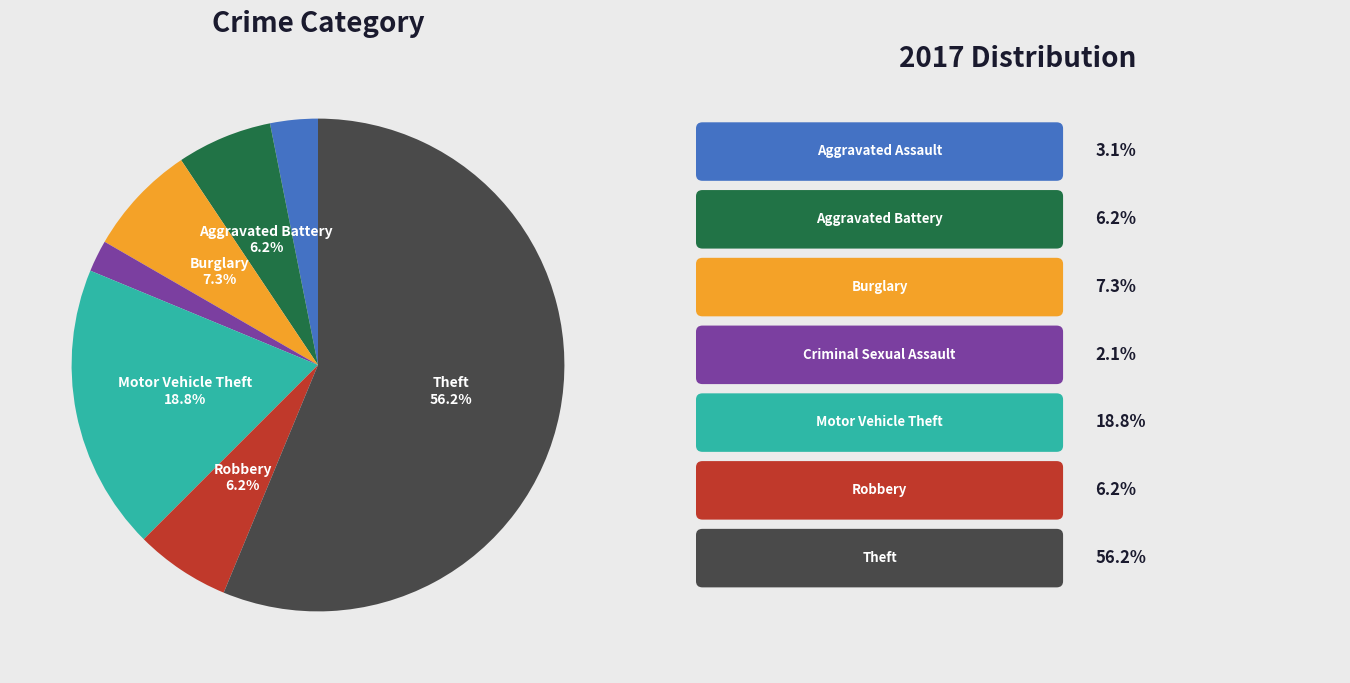

Is there any slice that represents more than half of the pie?

Yes